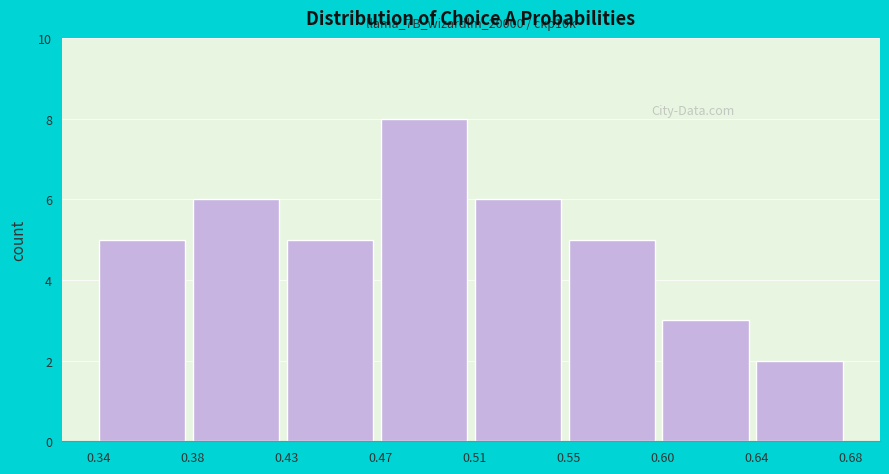

Reading left to right, list all the values displayed in this chart.

0.34=5	0.38=6	0.43=5	0.47=8	0.51=6	0.55=5	0.60=3	0.64=2